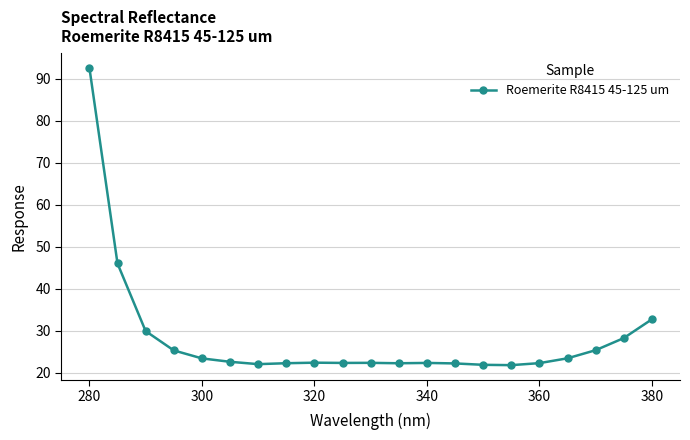

What is the value of the 15th point from the left?

21.9